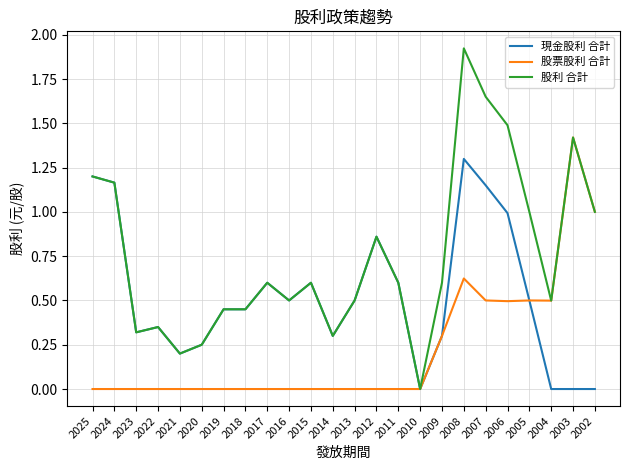

Is it true that 現金股利 合計 equals 0.4 at 2003?

False